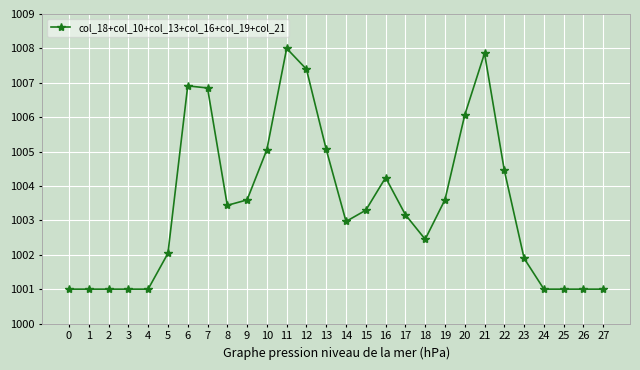

Is it true that the value at 13 is 1005.1?

True